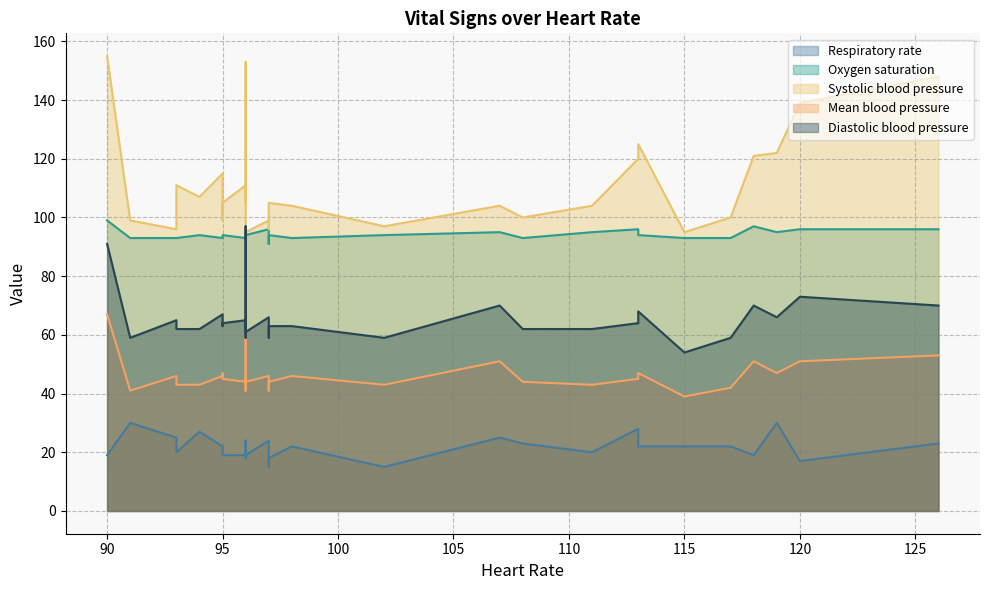

After their last crossing, which series has the higher values: Heart Rate or Oxygen saturation?

Heart Rate